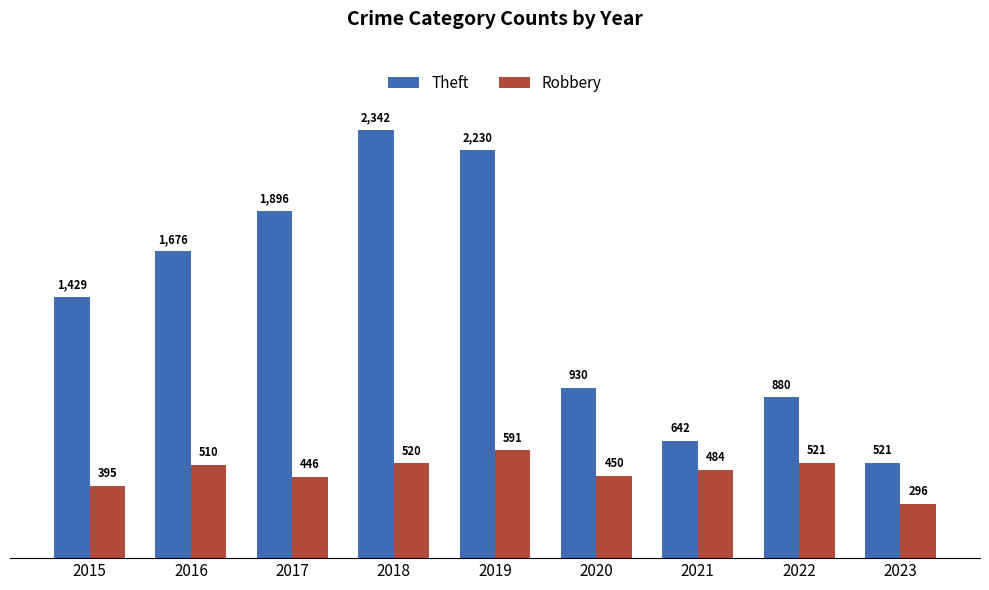

At which label does Robbery reach its peak?

2019